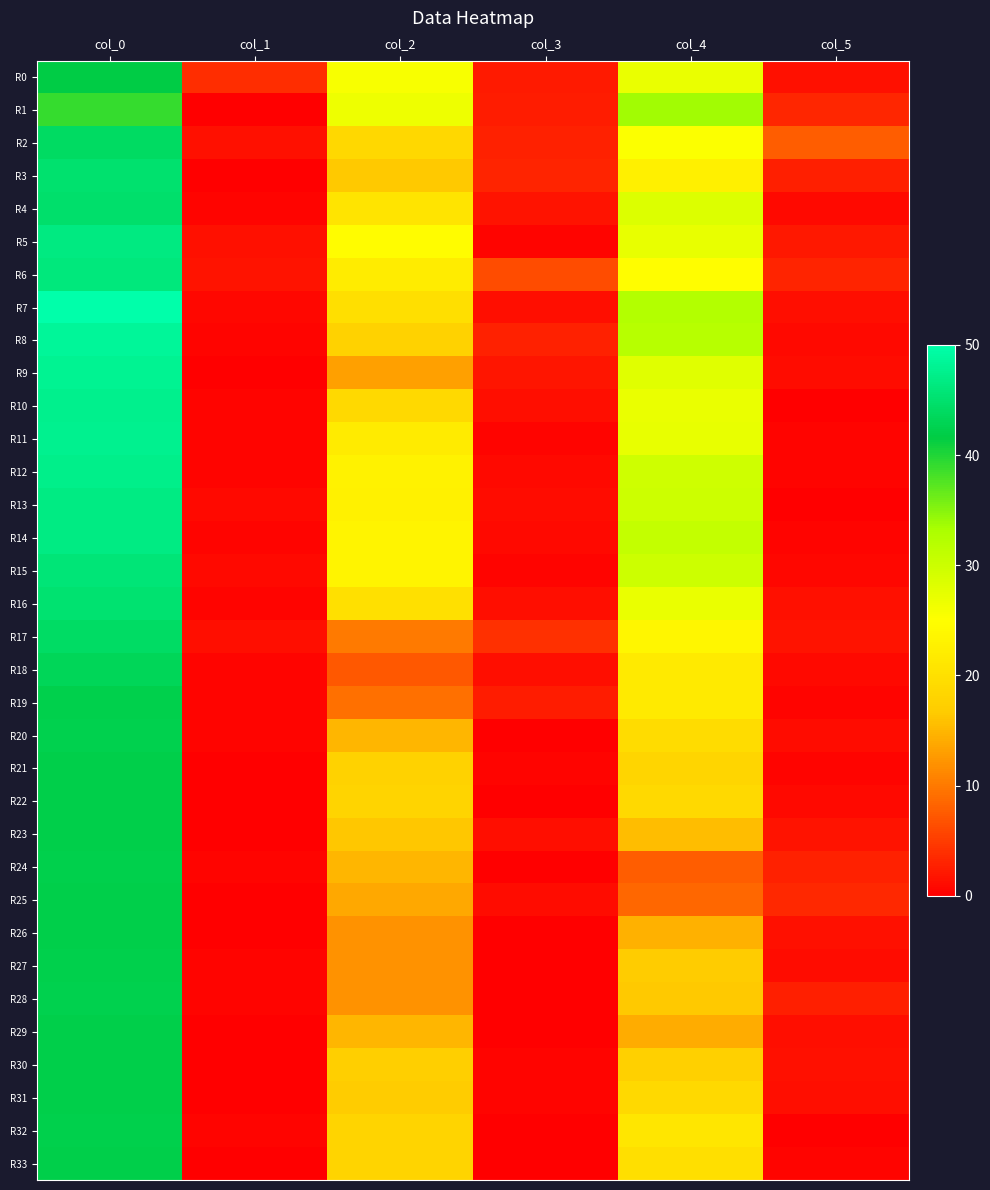

Count the number of data series in this chart.

34